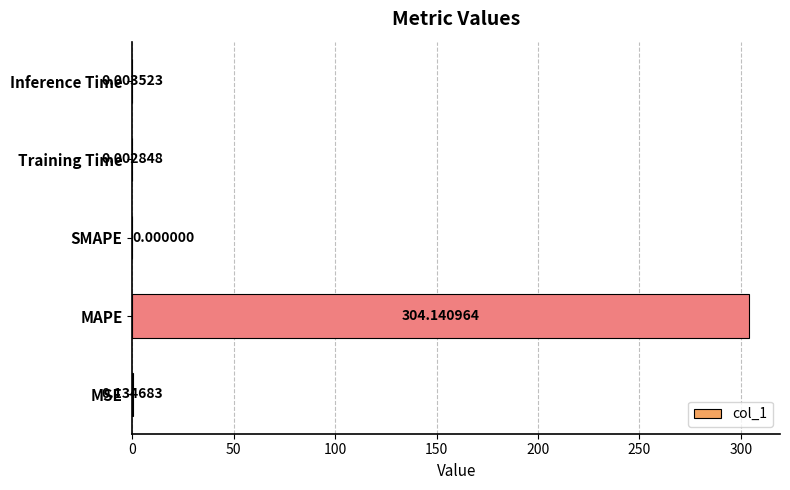

Where is the data nearest to the value 152?

MSE